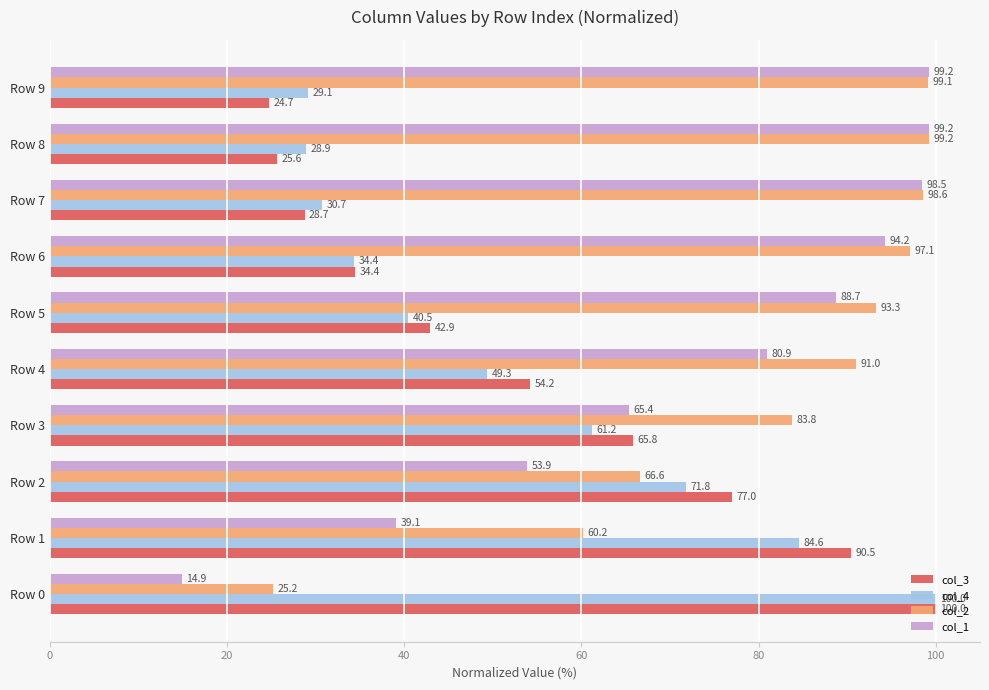

How many data points in col_2 are less than 93?

5